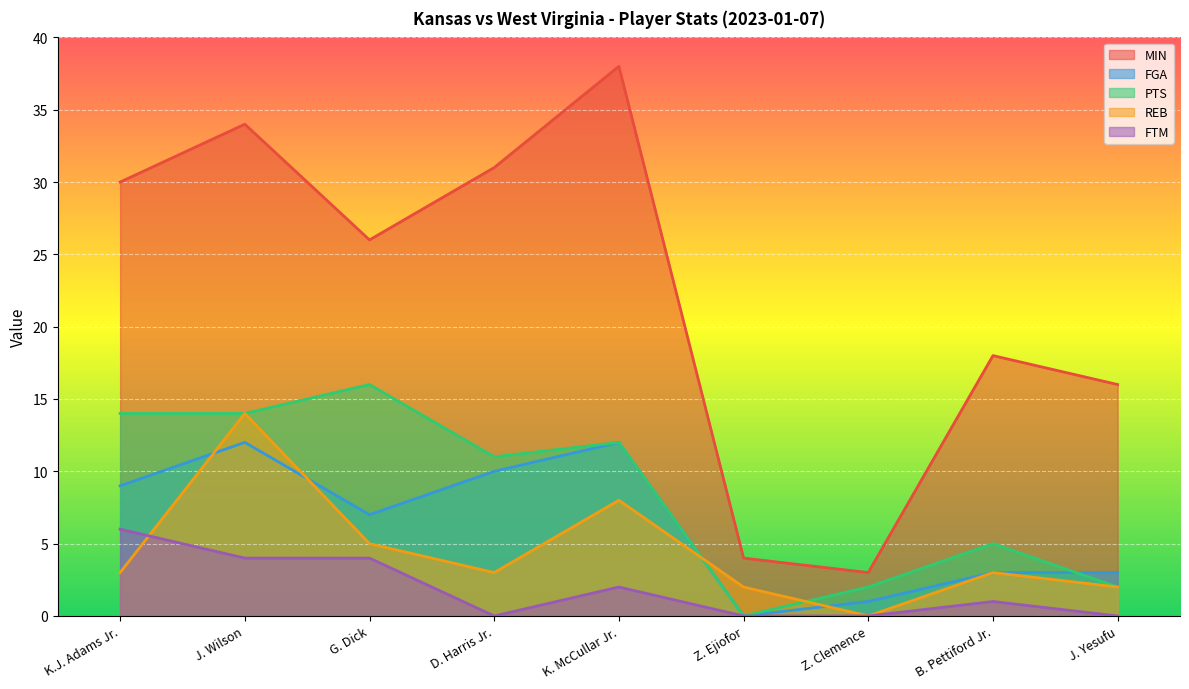

What is the total value across all series at Z. Clemence?

6